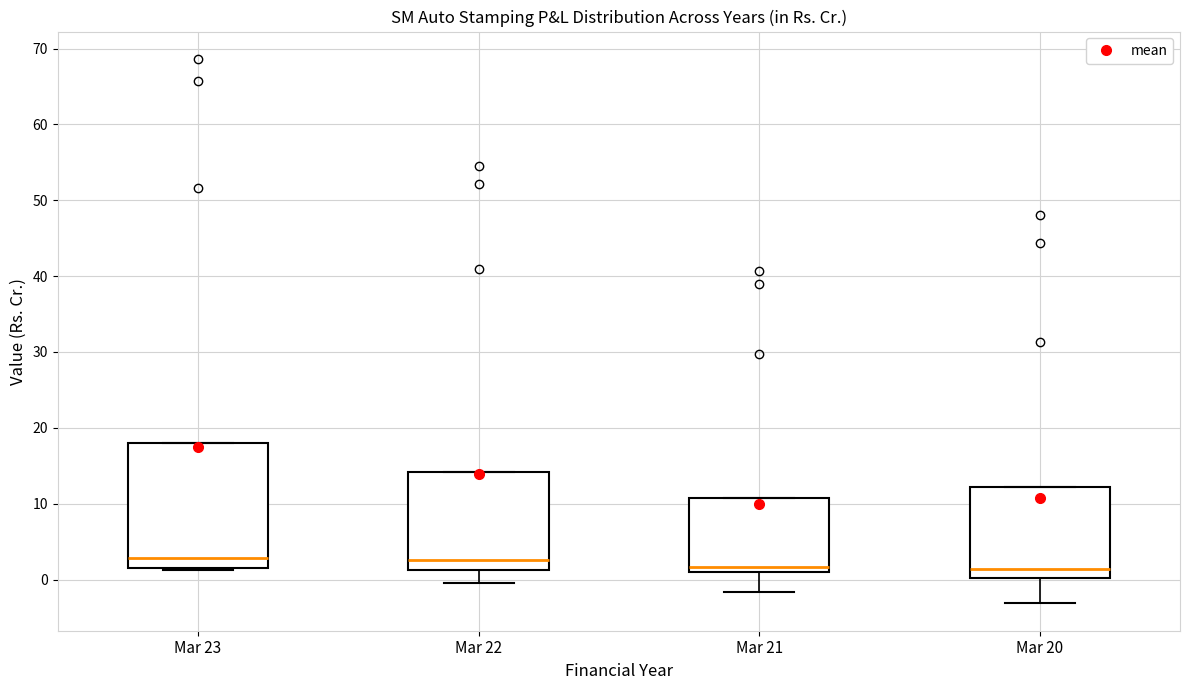

Which box is the tallest, from its lower edge to its upper edge?

Mar 23